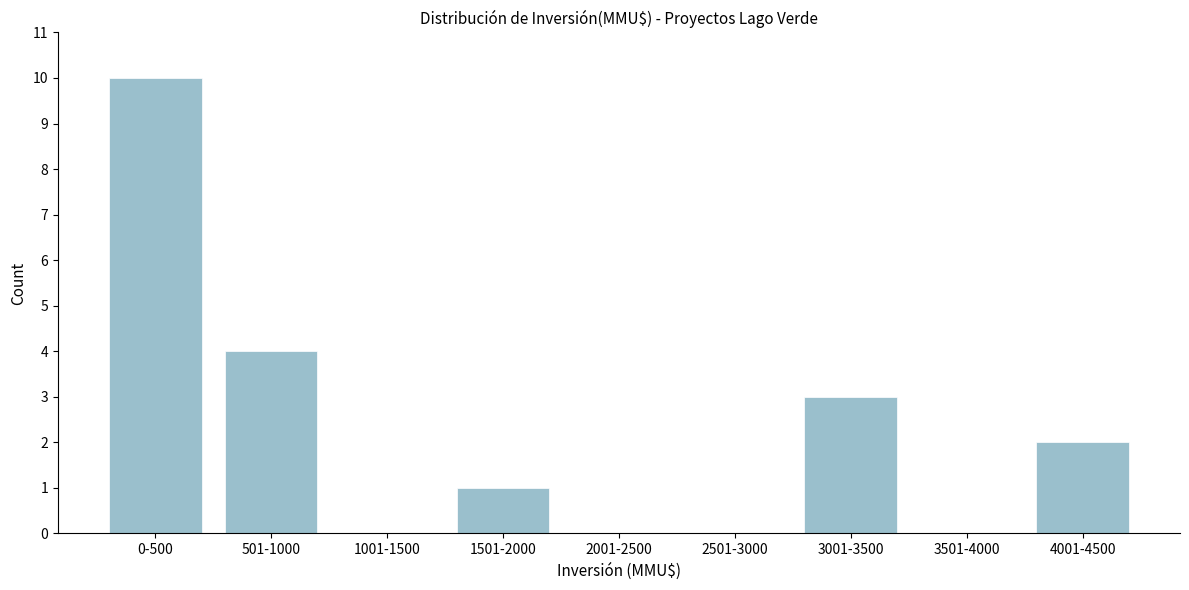

Reading left to right, extract all data points from this chart.

0-500=10	501-1000=4	1001-1500=0	1501-2000=1	2001-2500=0	2501-3000=0	3001-3500=3	3501-4000=0	4001-4500=2